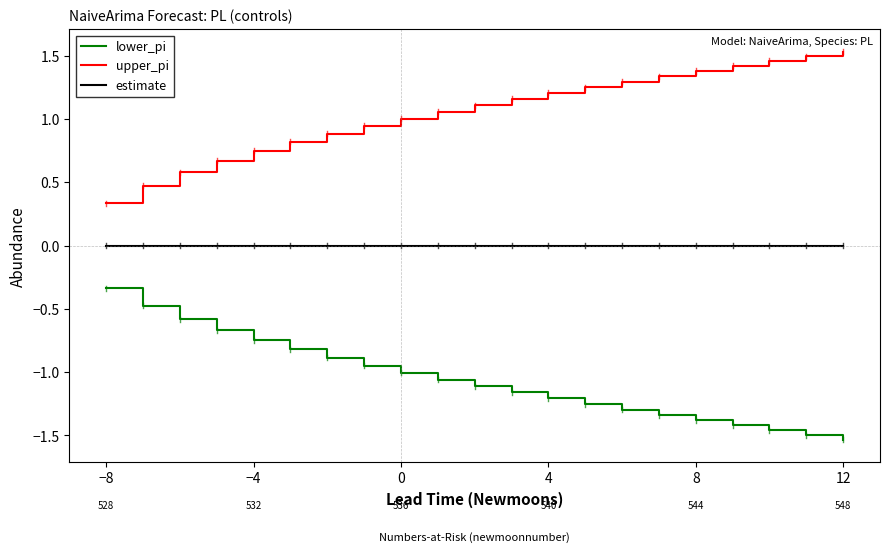

True or false: upper_pi and lower_pi cross at least once.

False